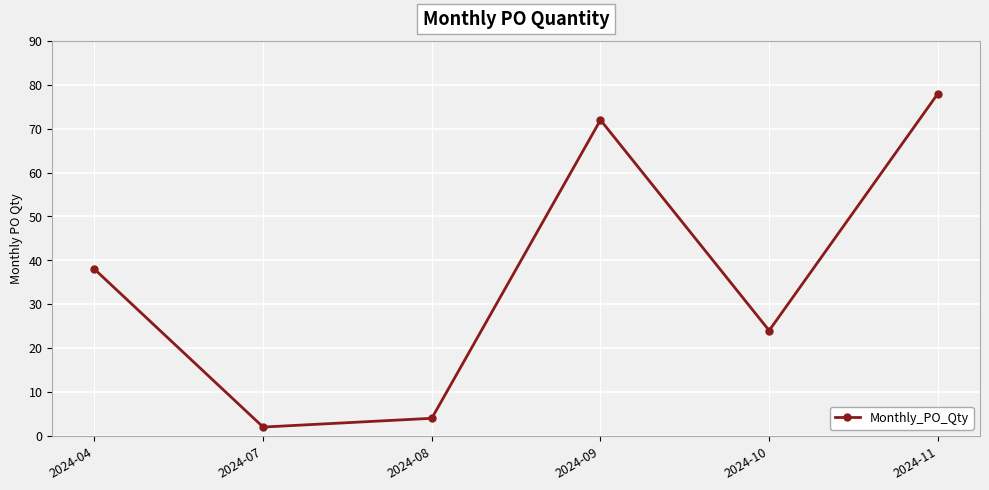

True or false: the data shows 24 at 2024-10.

True